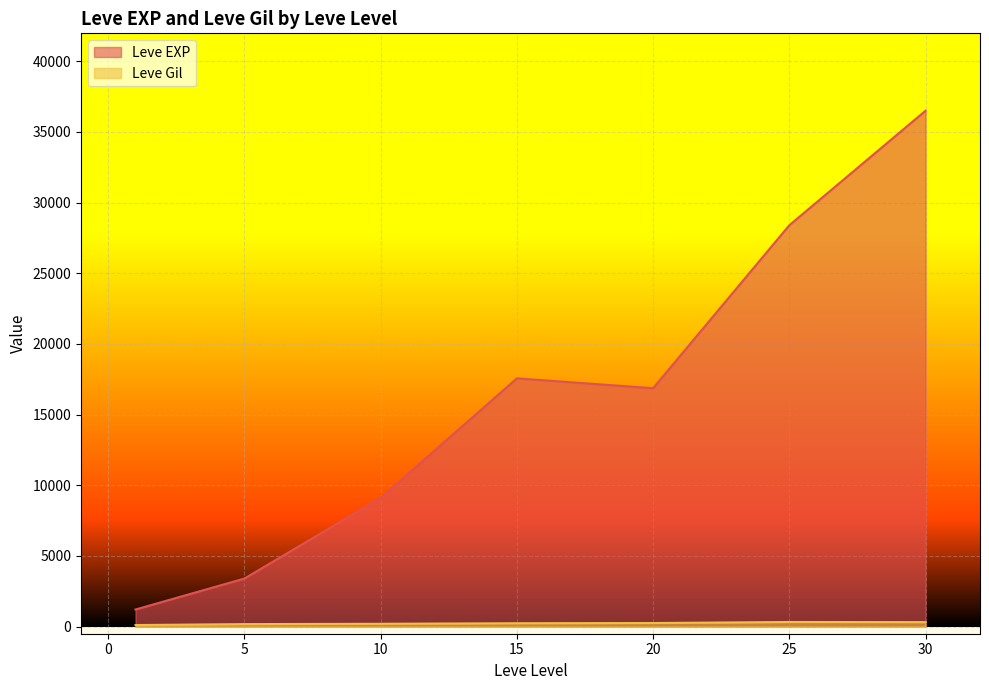

What is the greatest value displayed?

36492.5